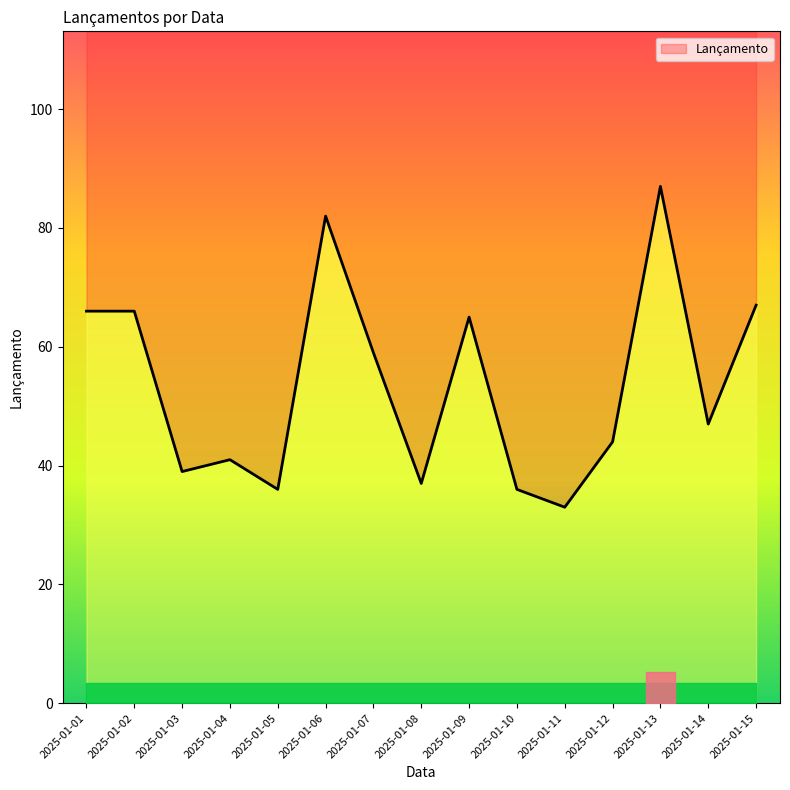

True or false: the data has more than 0 interior local peaks.

True